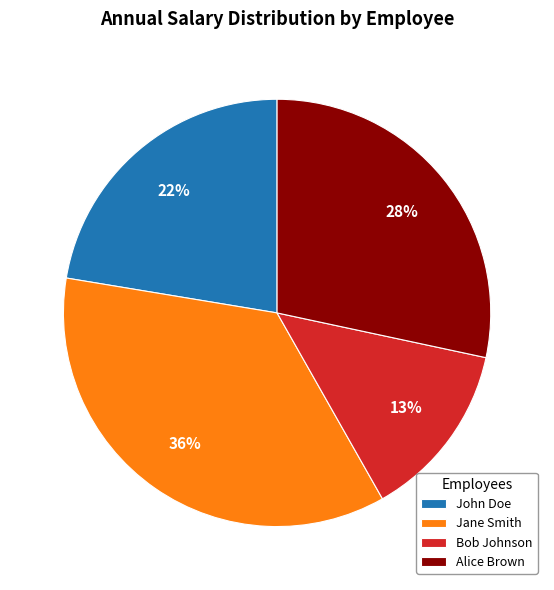

Do Bob Johnson and Jane Smith together represent more than half of the pie?

No